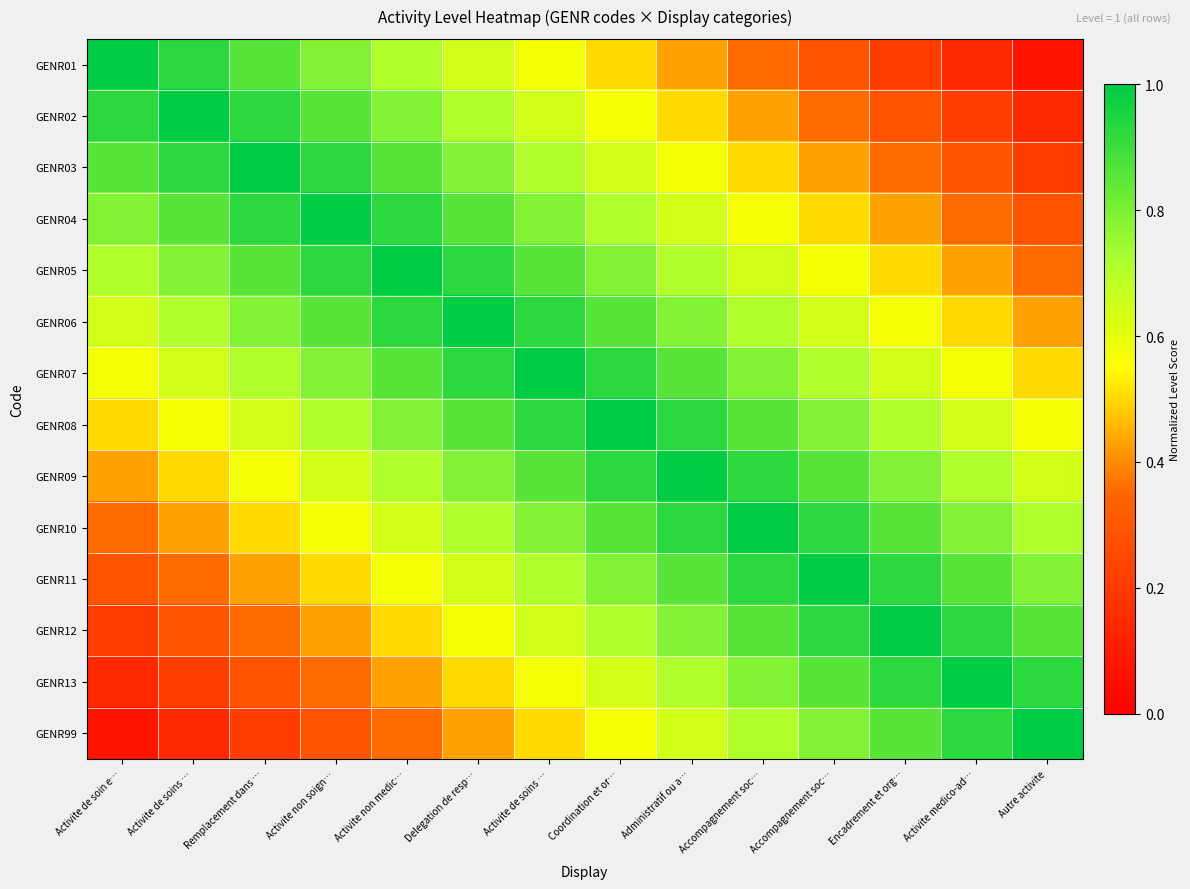

Which series has the widest spread of values?

GENR01